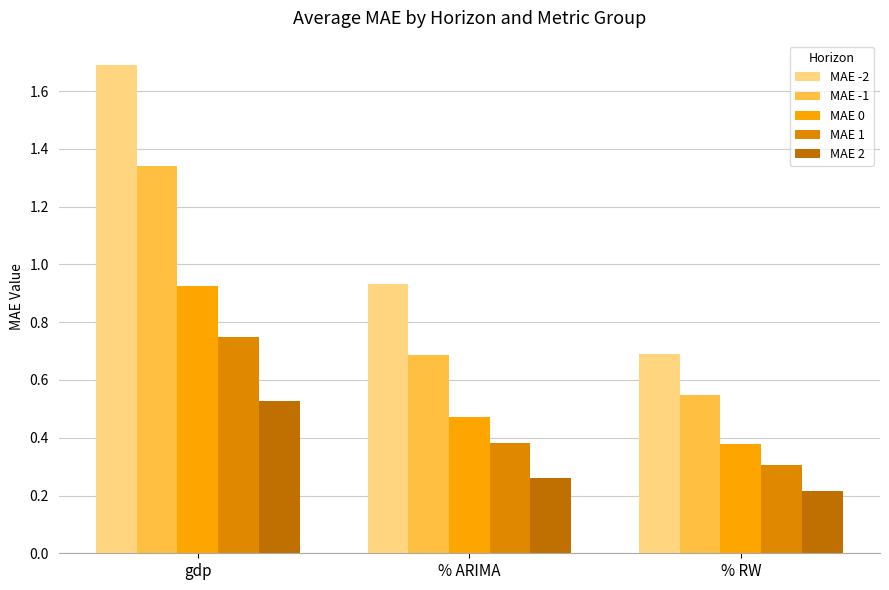

What is the sum of the MAE -1 values at % ARIMA and gdp?

2.0